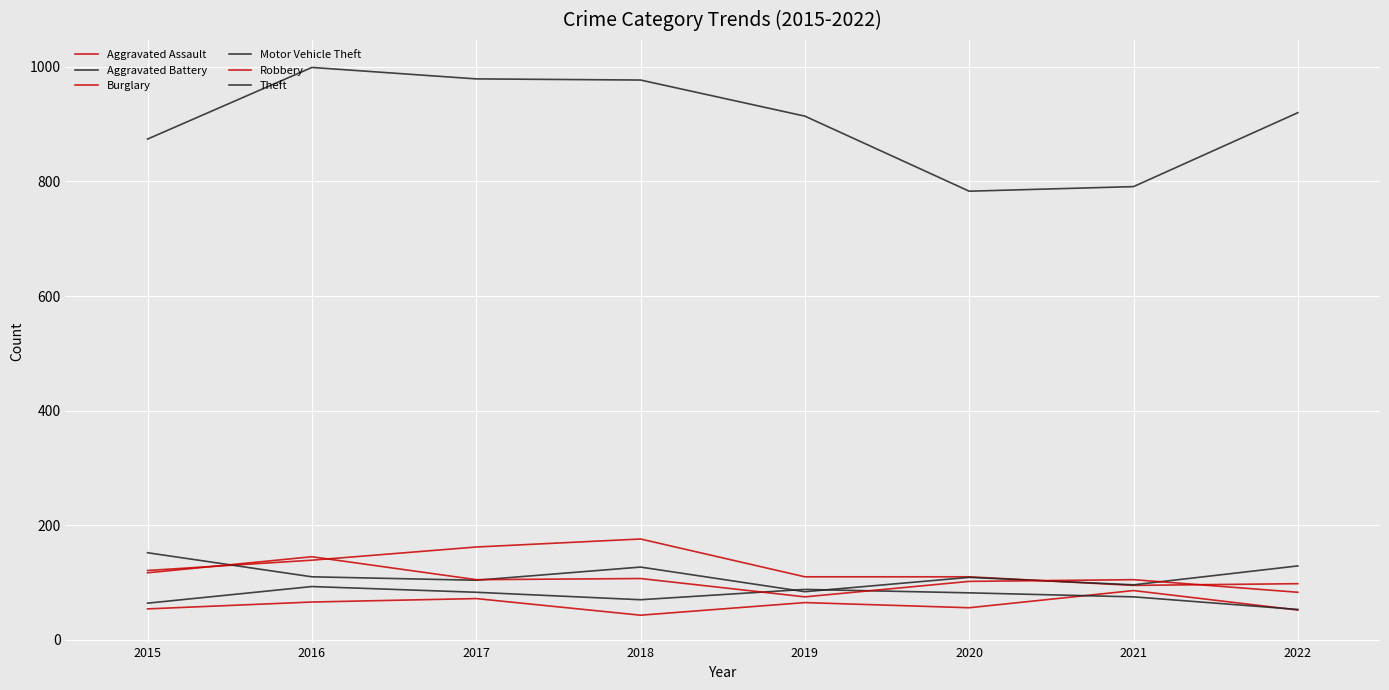

The value of Theft at 2018 is 977. True or false?

True